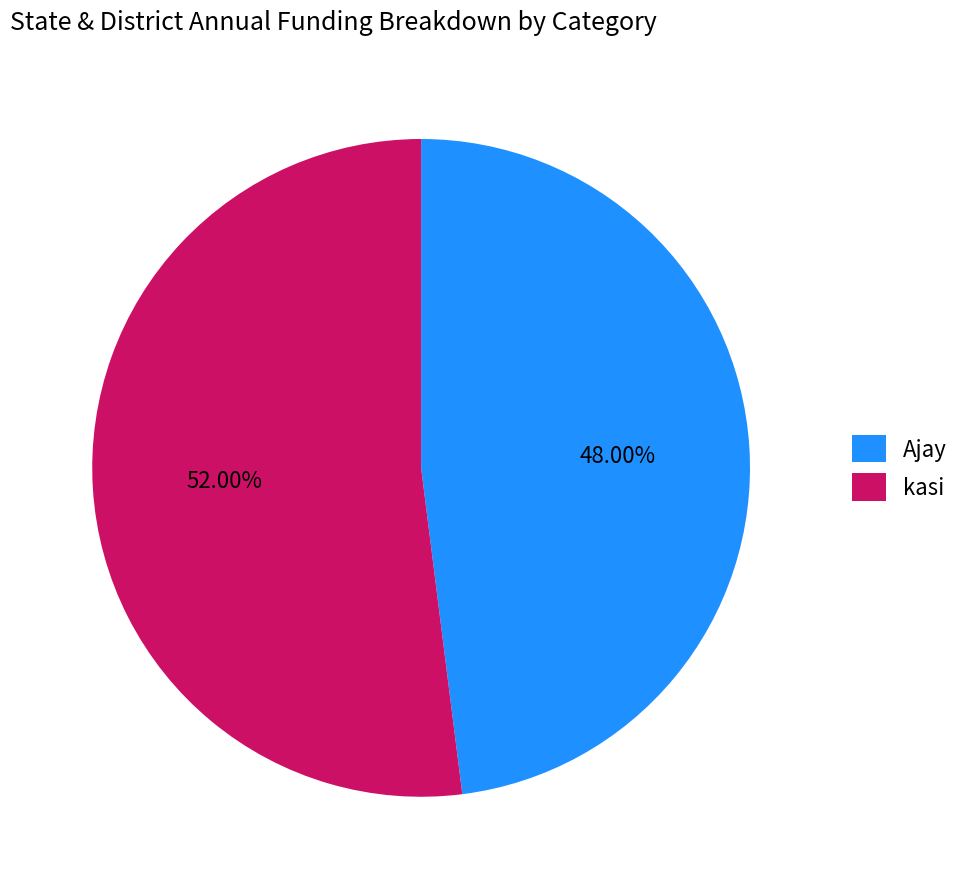

To the nearest percent, what is the combined percentage of Ajay and kasi?

100%